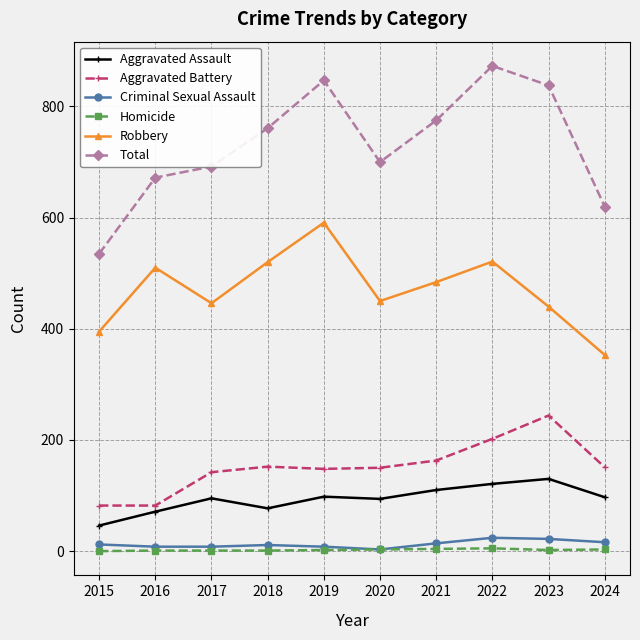

What is the total value across all series at 2019?

1694